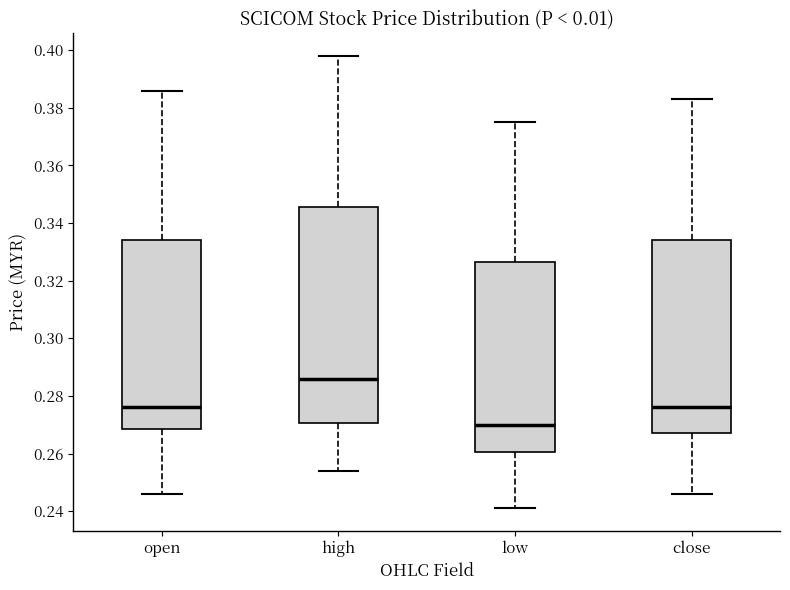

Where does the lower whisker of the box for open end on the y-axis? The values are not printed on the chart, so give them approximately, as read against the axis.

0.246